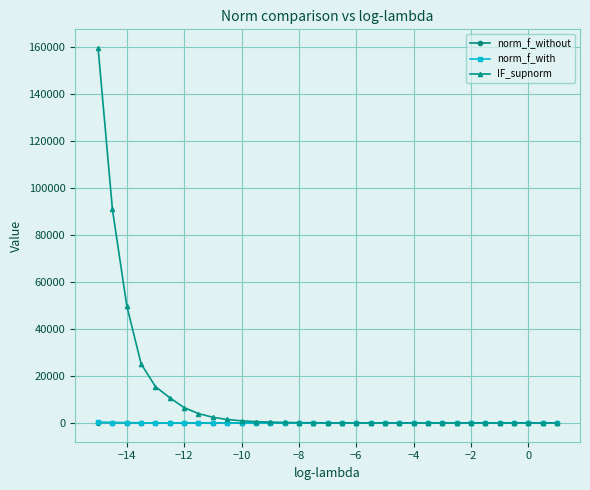

What is the greatest value displayed?

159395.6